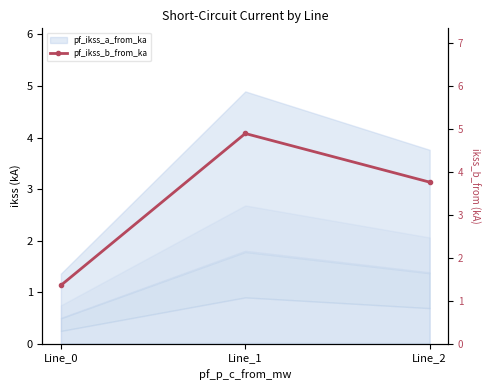

What is the difference between the maximum and minimum values?

3.5